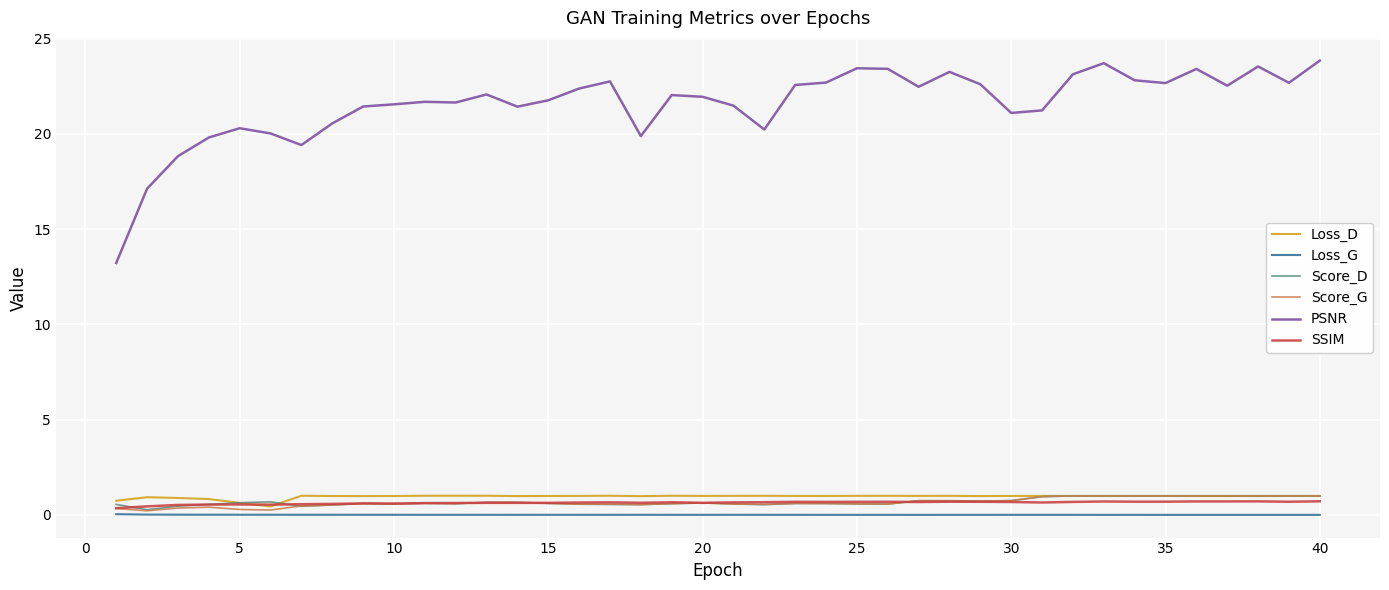

Which series has the widest spread of values?

PSNR